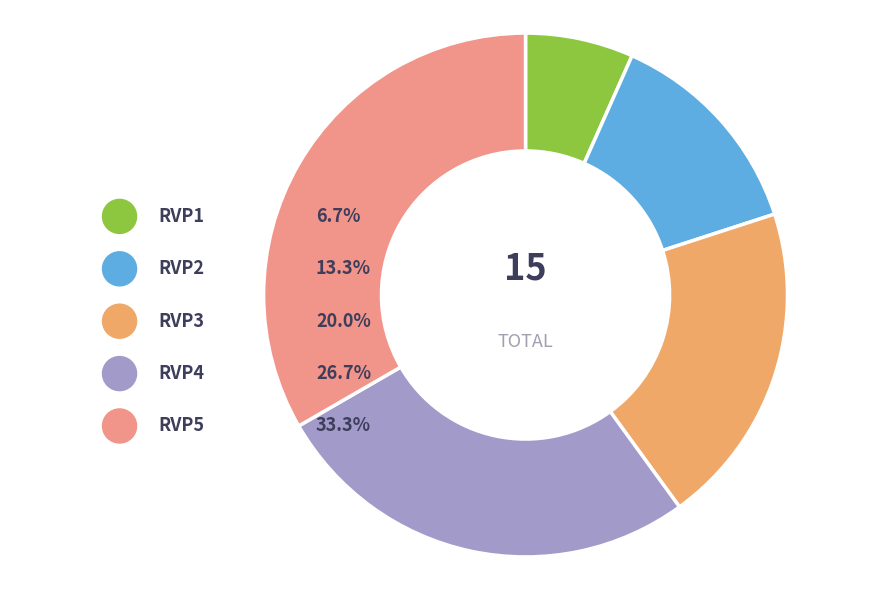

To the nearest percent, what percentage of the pie is RVP1?

7%